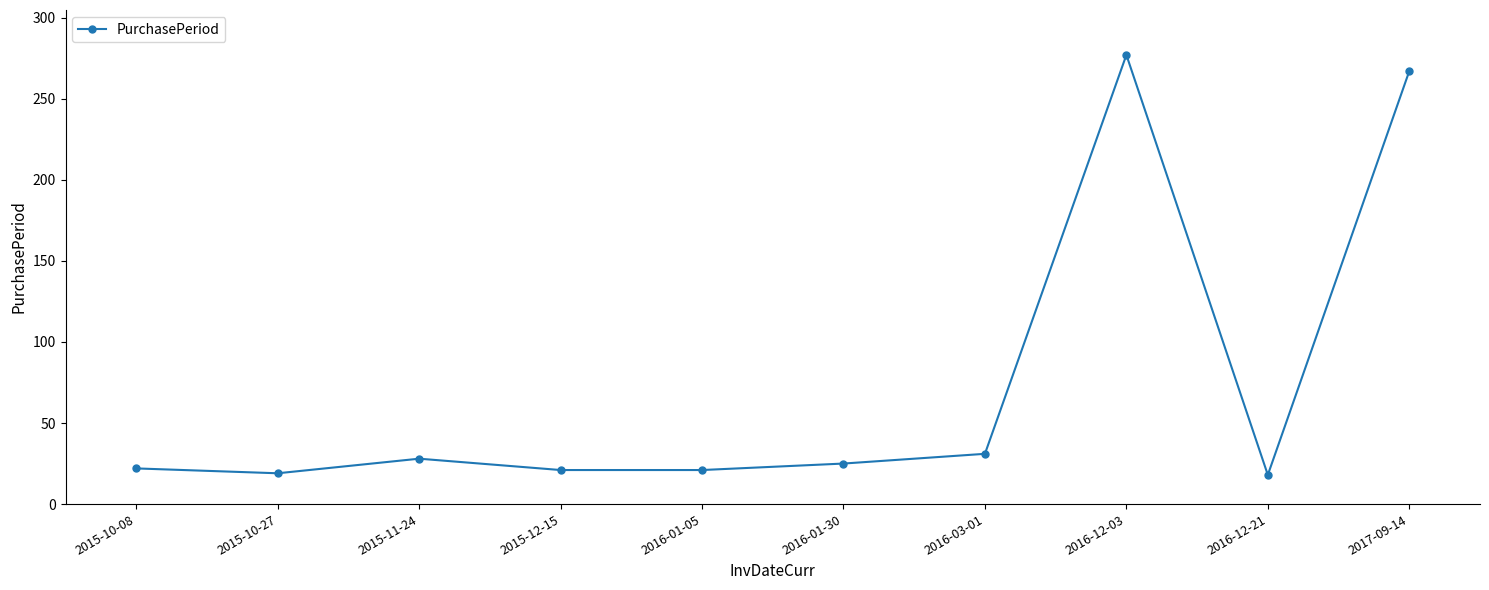

The chart shows a value of 21 at 2015-12-15. True or false?

True